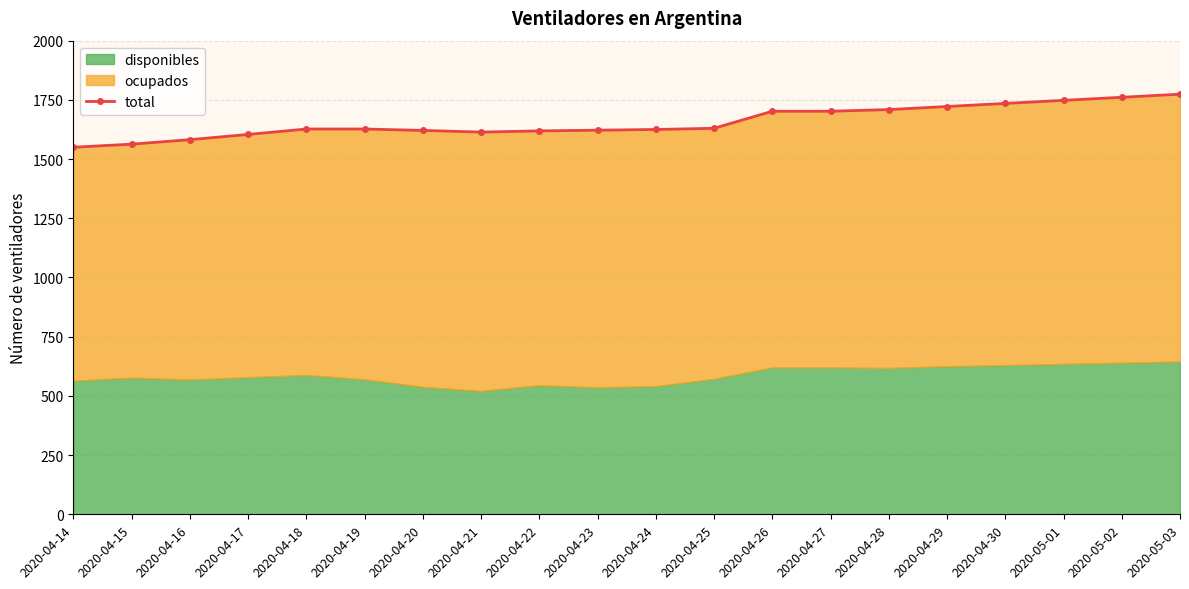

What is the maximum value shown in the chart?

1774